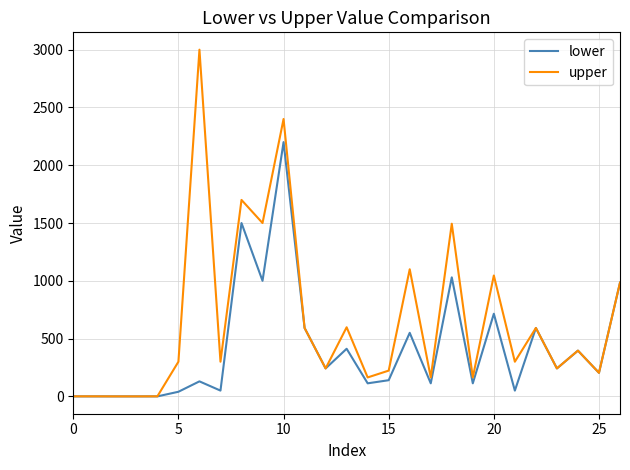

List the series in order of their overall mean, highest first.

upper, lower